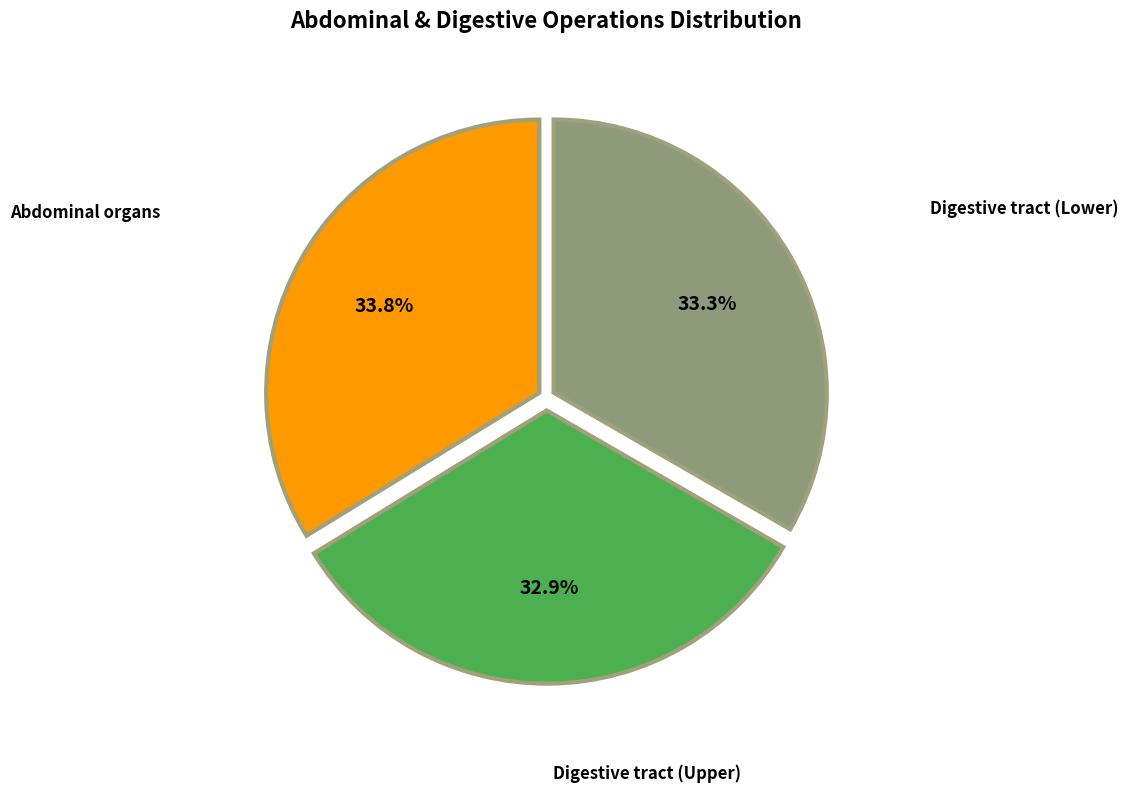

Does any single category account for the majority?

No